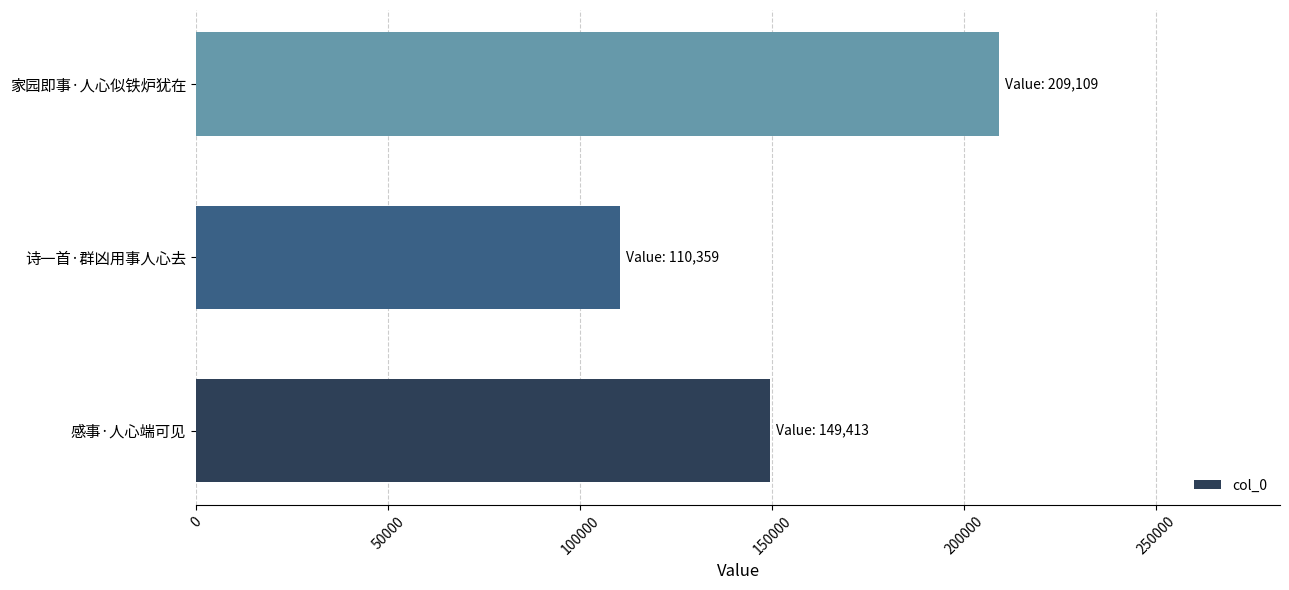

Are the bars grouped side by side (vs. stacked)?

No